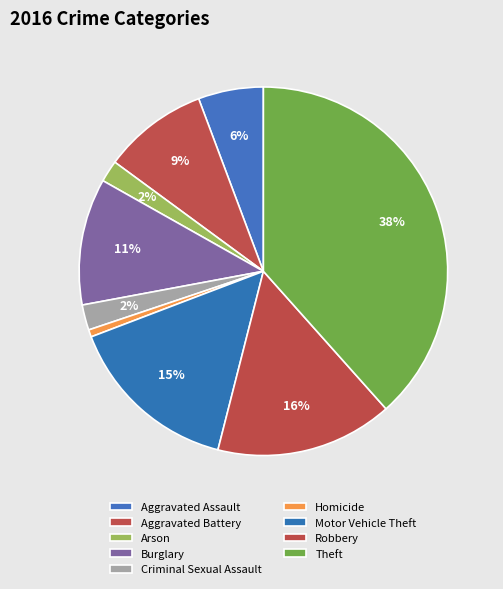

What is the smallest slice in the pie chart?

Homicide